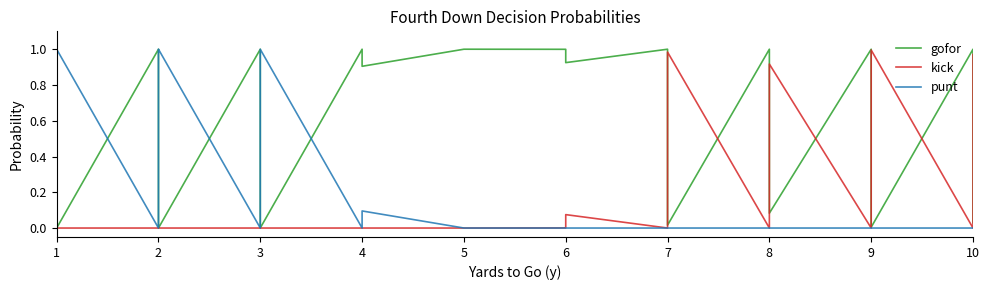

Which series has the largest range (max minus min)?

gofor